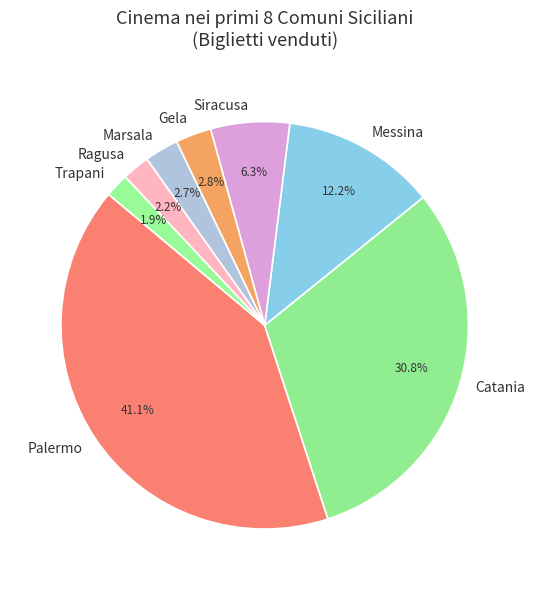

Count the number of slices in the pie.

8